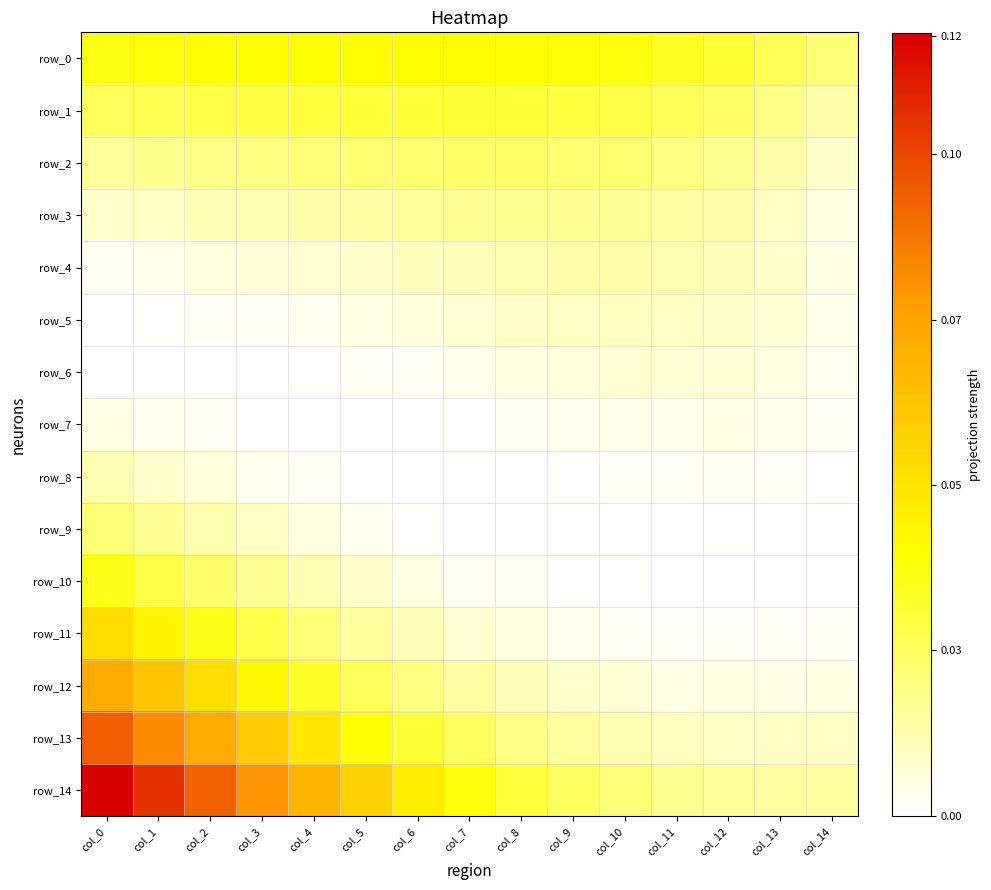

Rank the categories by row_8 value from lowest to highest.

col_5, col_6, col_7, col_8, col_14, col_9, col_13, col_11, col_10, col_4, col_12, col_3, col_2, col_1, col_0